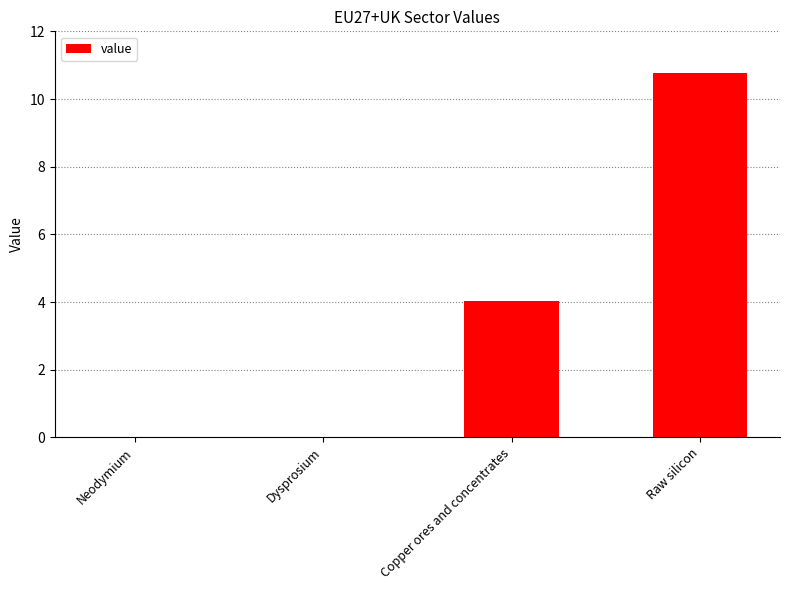

The value at Neodymium is 0.0. True or false?

True